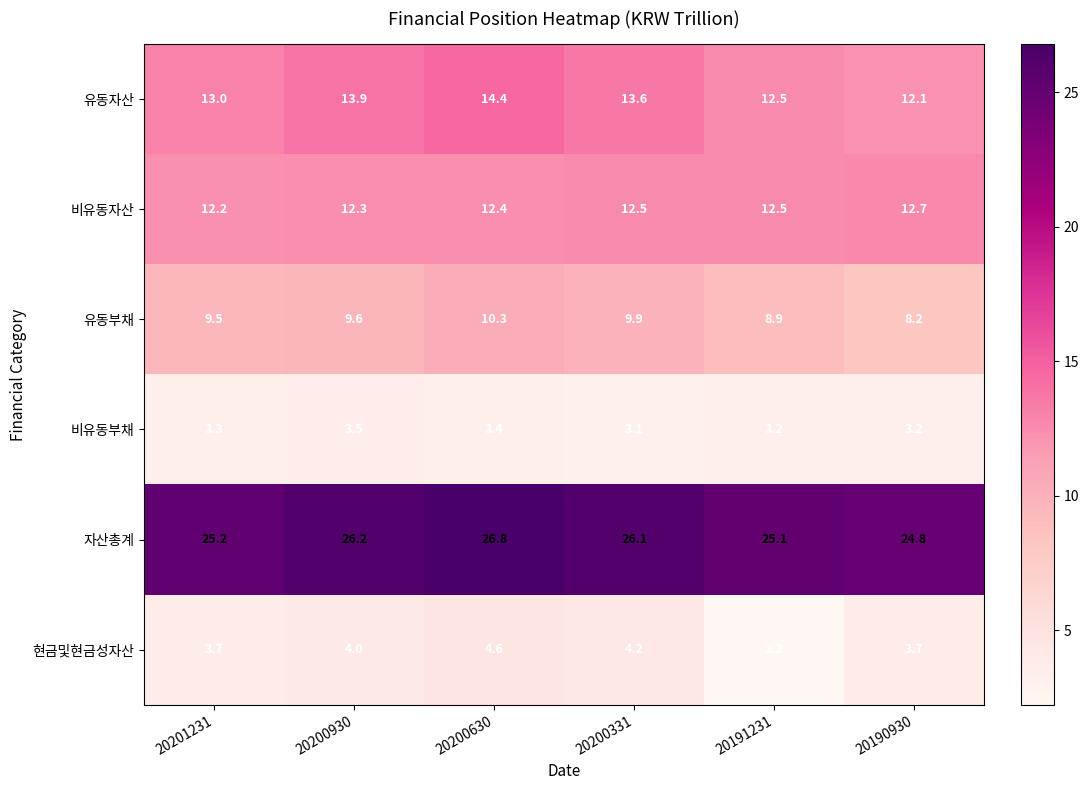

Which label corresponds to the smallest value in the chart?

20191231